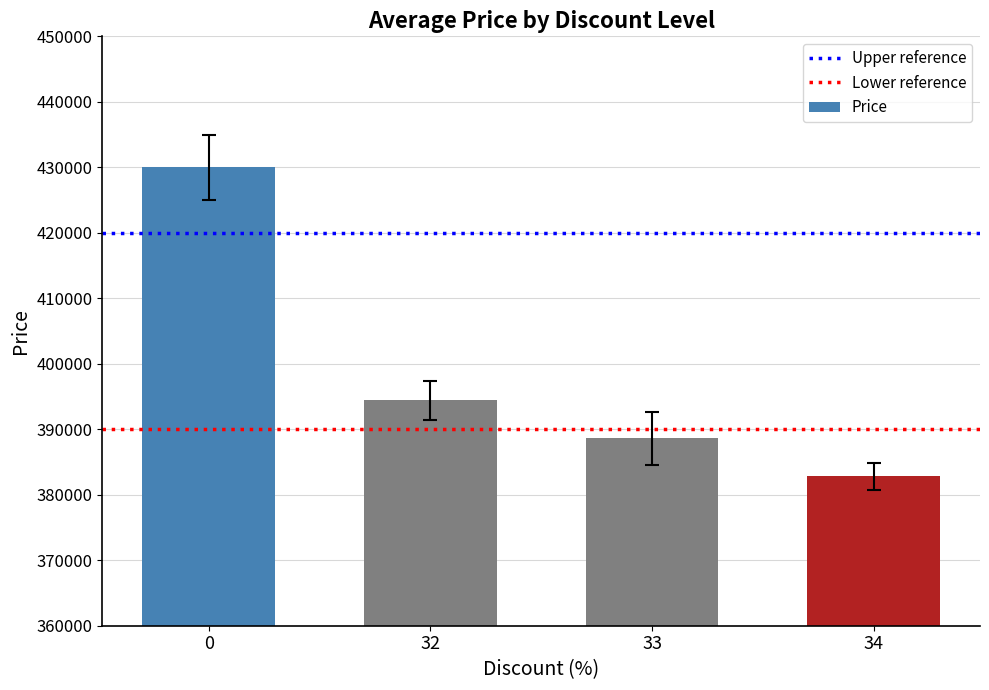

What is the ratio of the value at 0 to the value at 33?

1.1